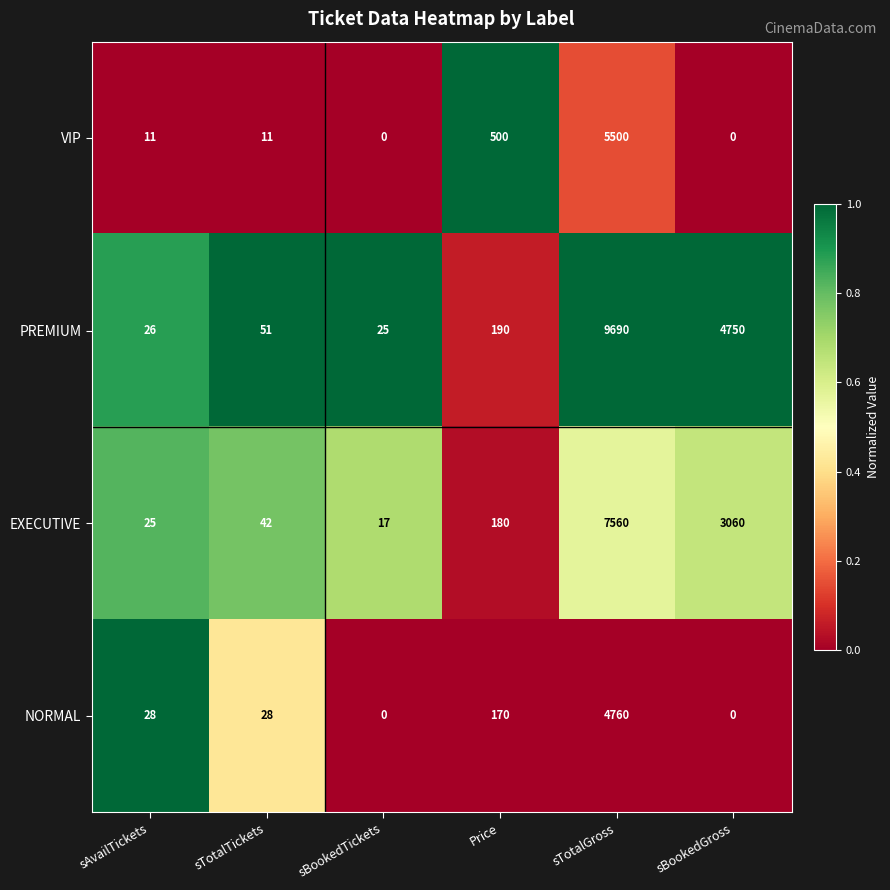

What is the difference between the second highest and minimum values in the EXECUTIVE series?

3043